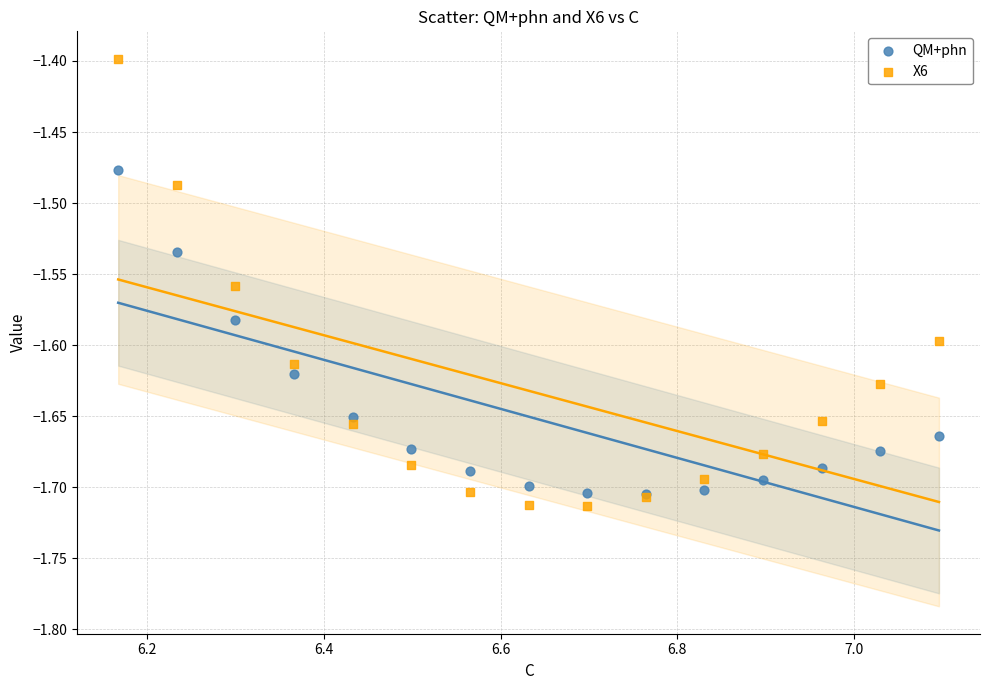

Across all series, what Y value is closest to -1?

-1.4